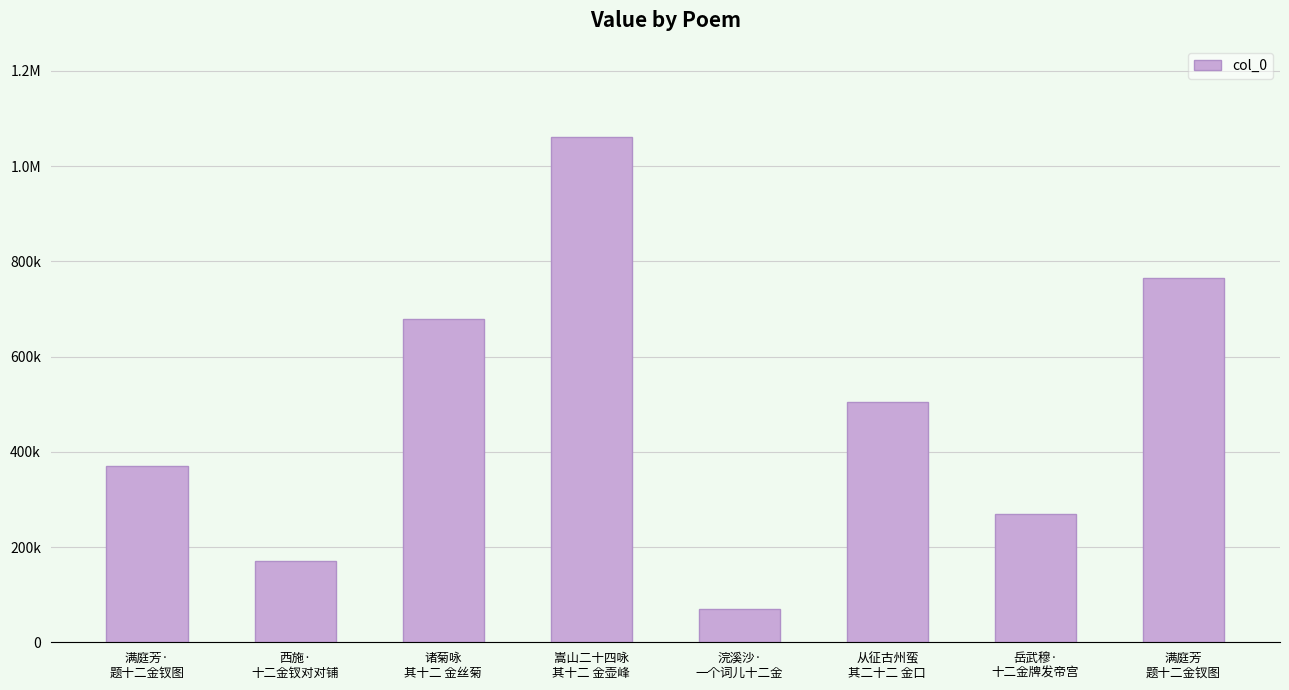

What is the minimum value shown in the chart?

69868